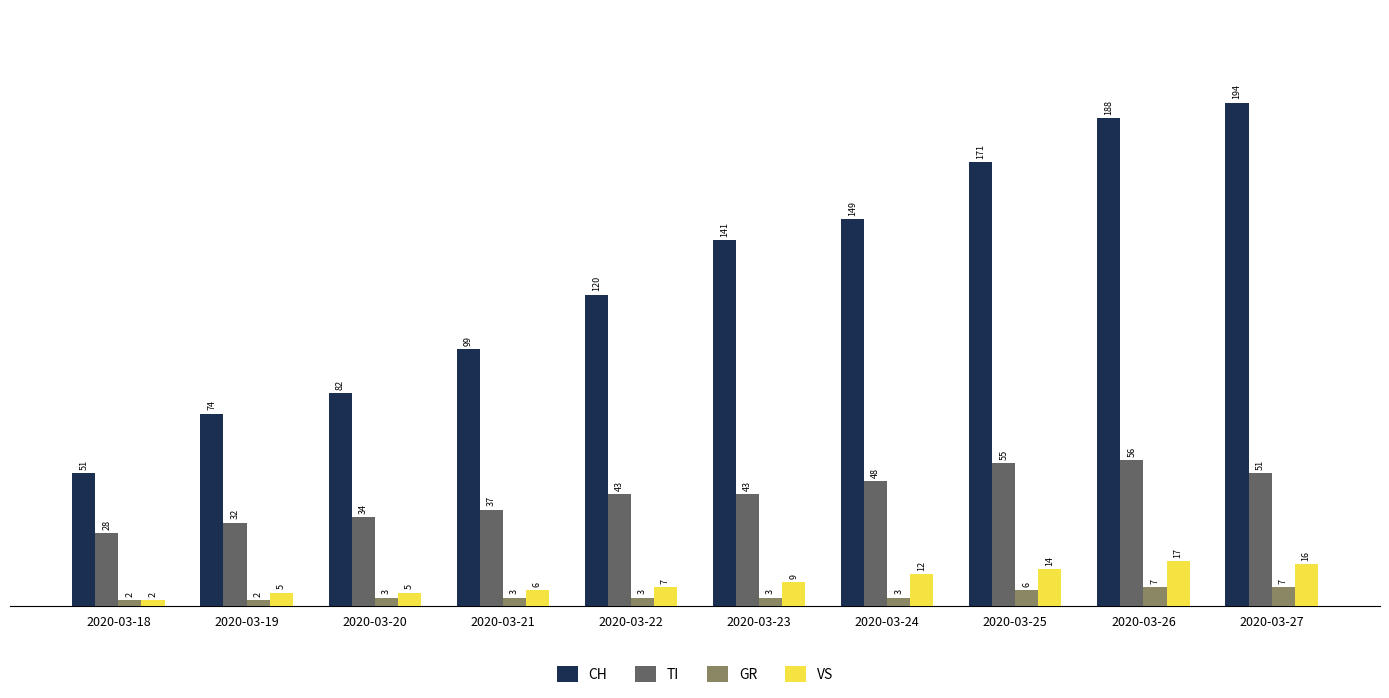

Is it true that VS equals 9 at 2020-03-26?

False